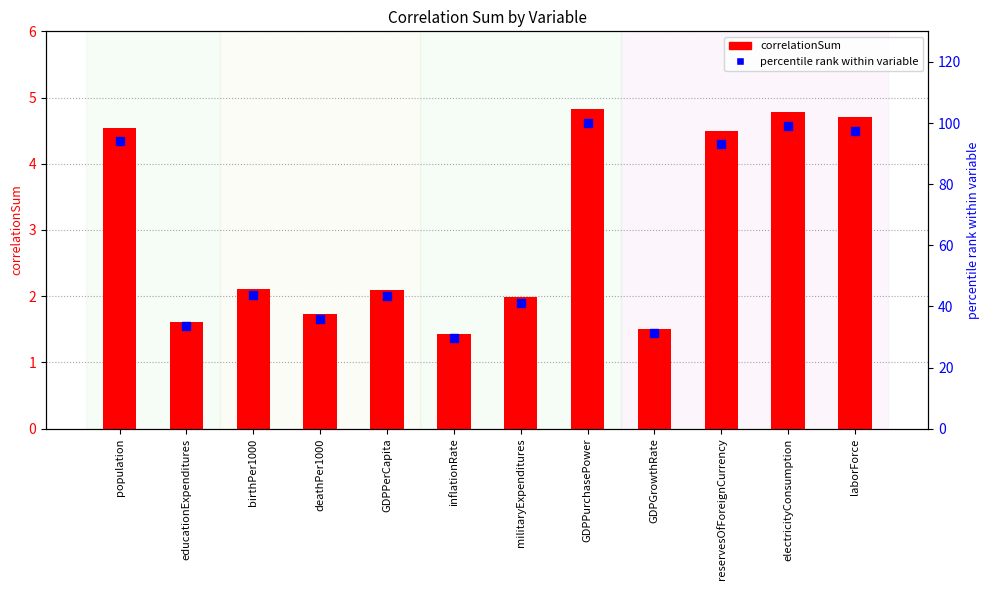

Which series contains the lowest Y value?

correlationSum